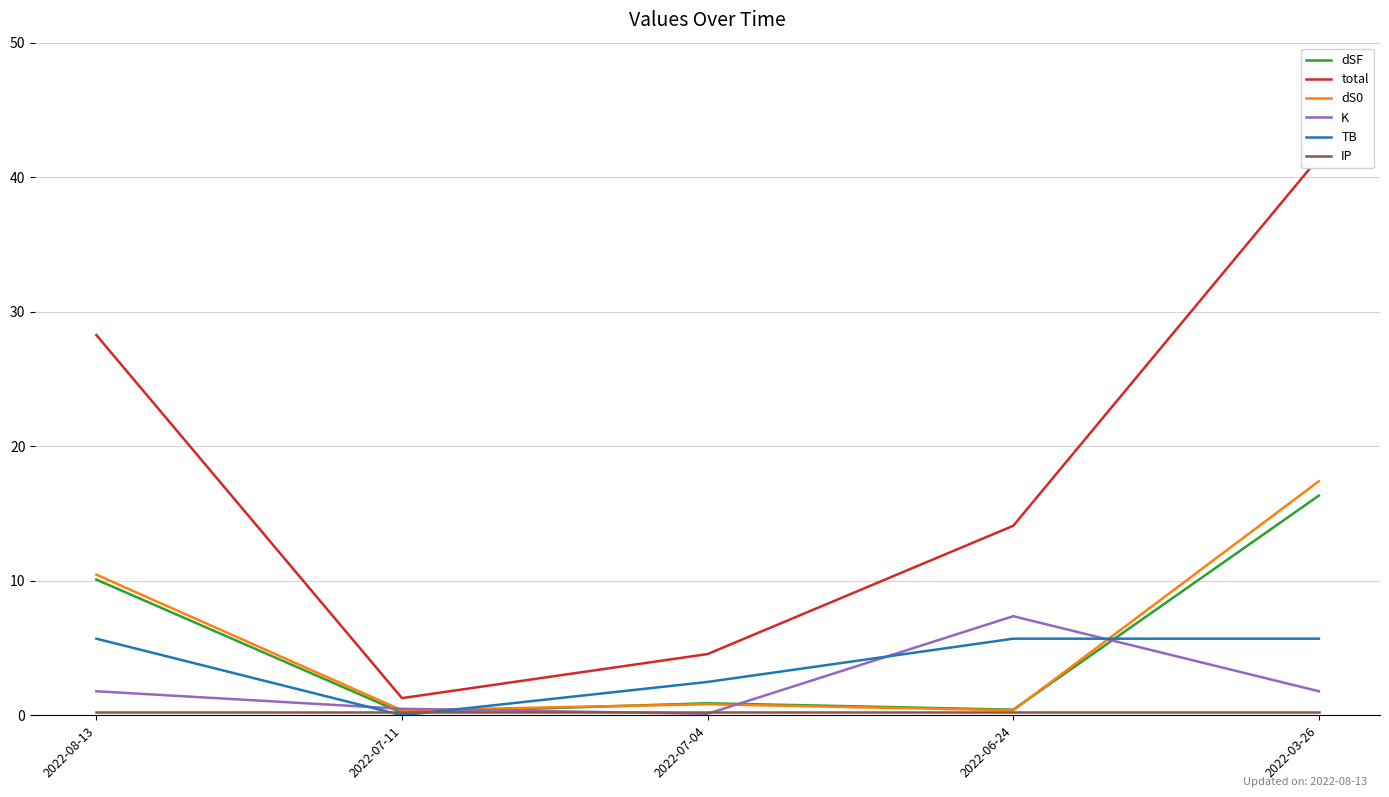

What is the spread (max minus min) of values at 2022-06-24?

13.9